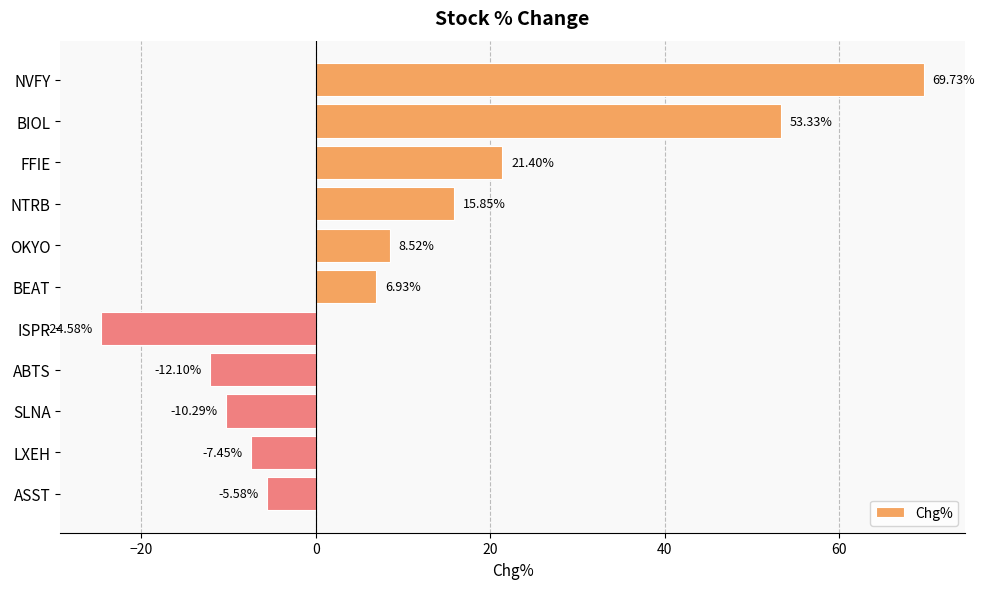

What is the sum of all values?

115.8